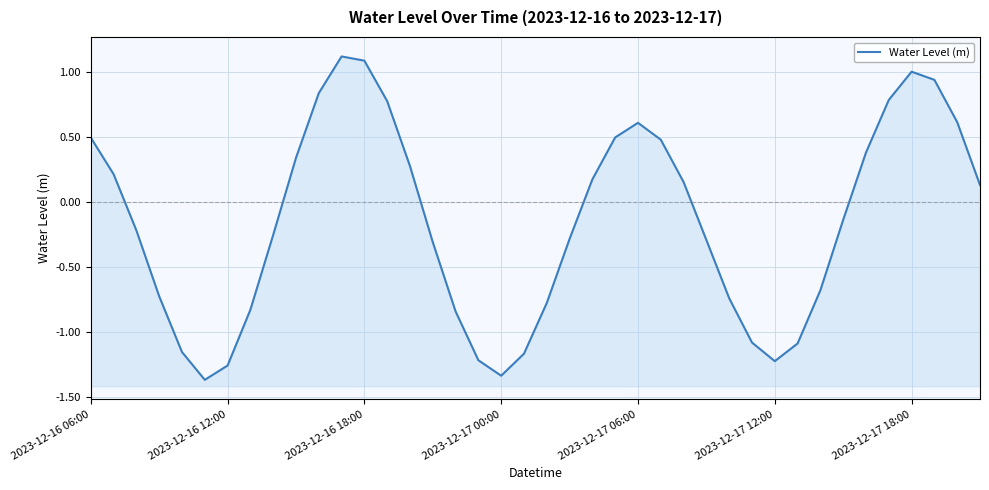

What is the smallest value displayed?

-1.4